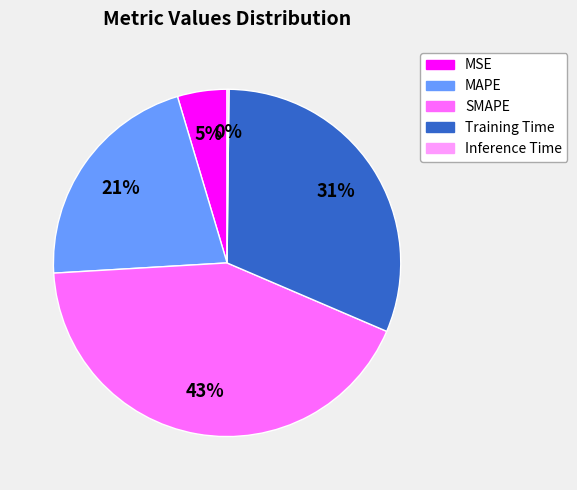

Which slice is the largest?

SMAPE